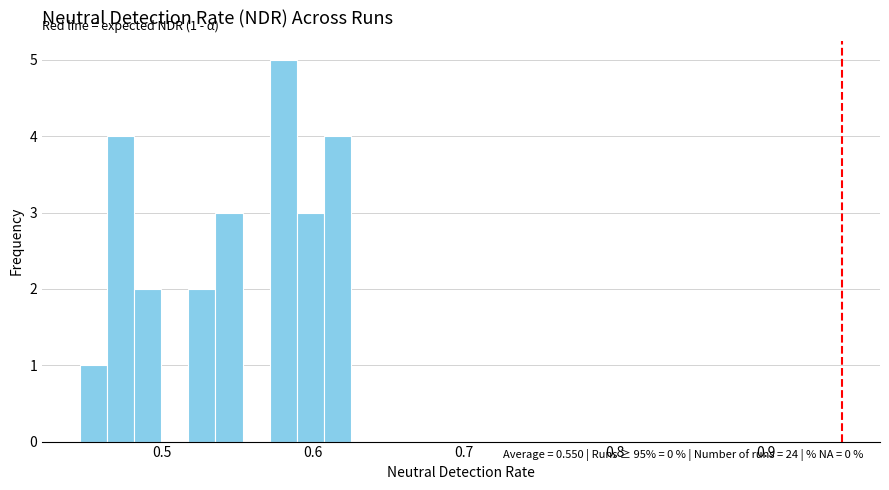

Around what value on the x-axis is the tallest bar? Give the approximate position of its centre, as read against the axis.

0.58